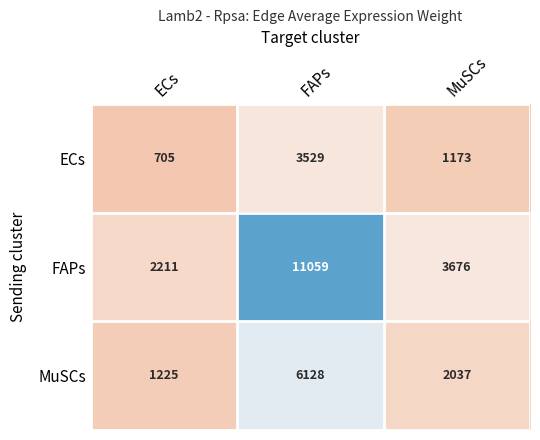

Is it true that ECs equals 1888 at FAPs?

False